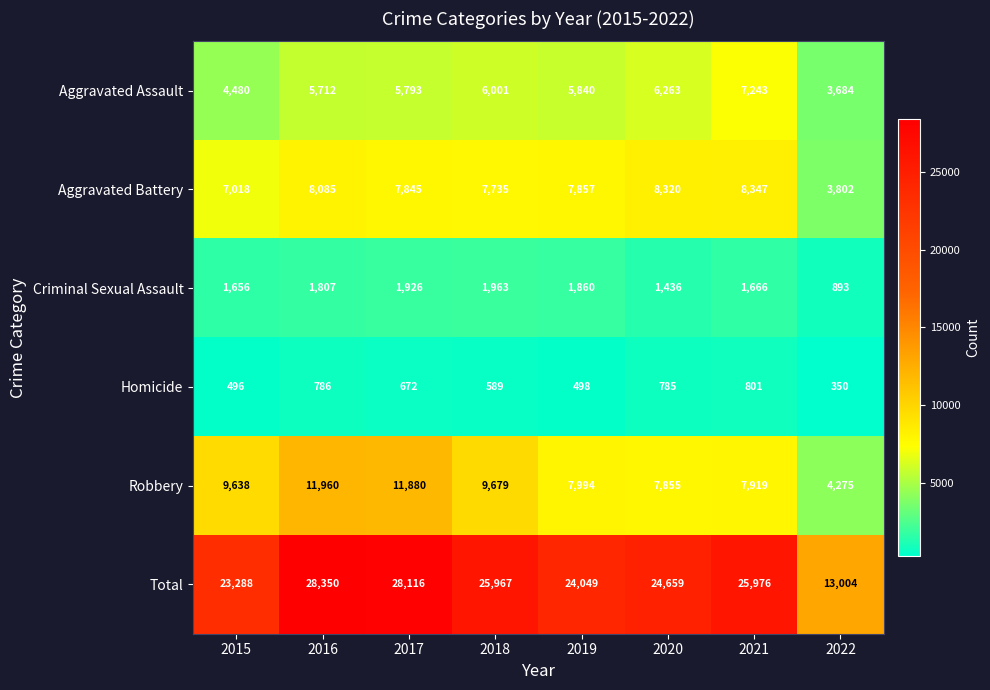

Is it true that Aggravated Assault equals 5840 at 2019?

True